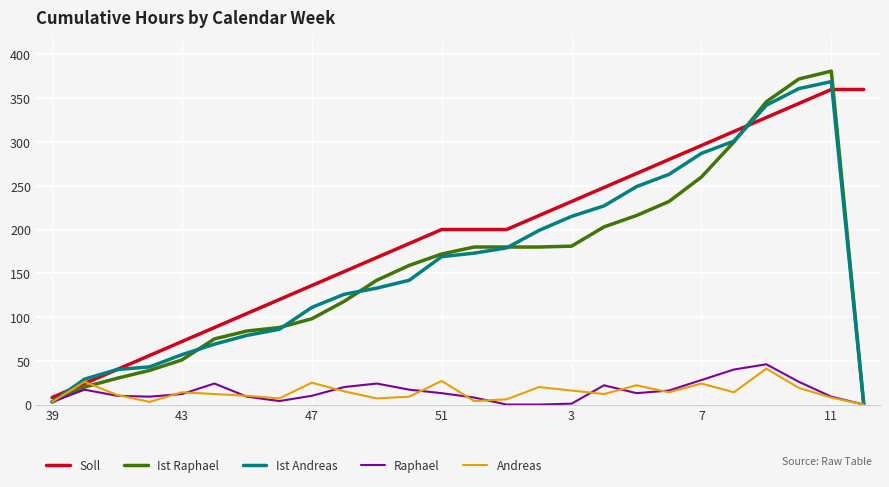

Which series has the widest spread of values?

Ist Raphael